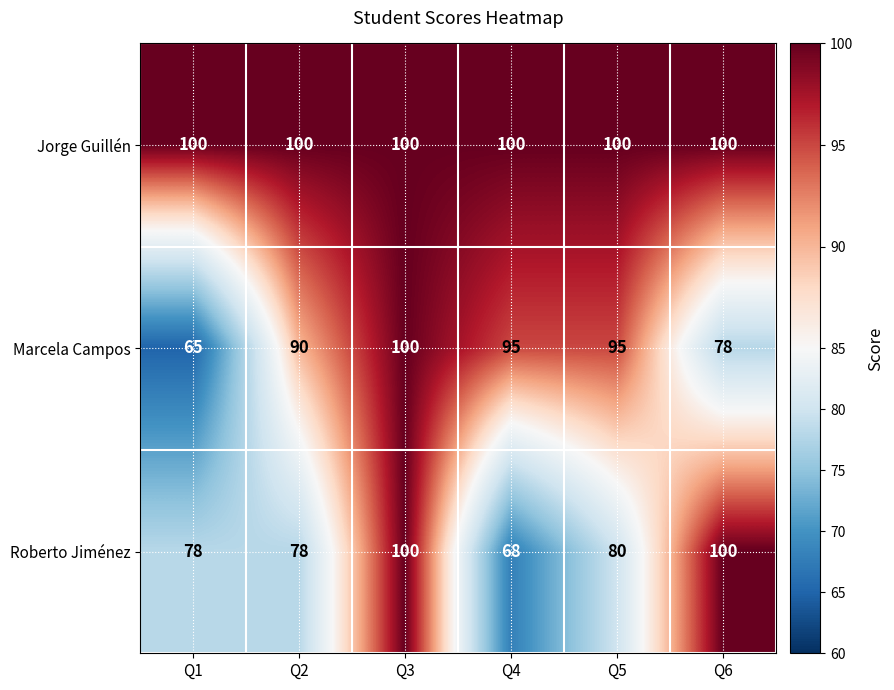

Read the Marcela Campos value at Q5.

95